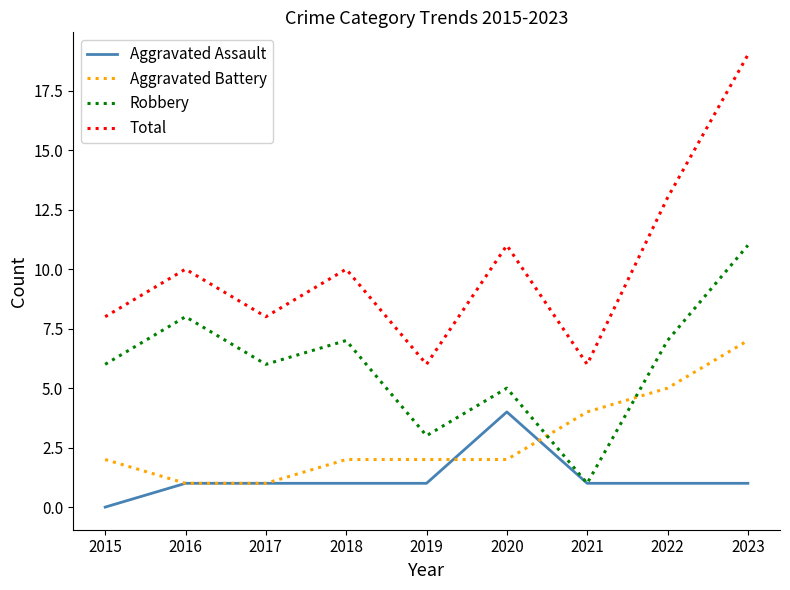

Between 2017 and 2022, which series saw the biggest shift?

Total